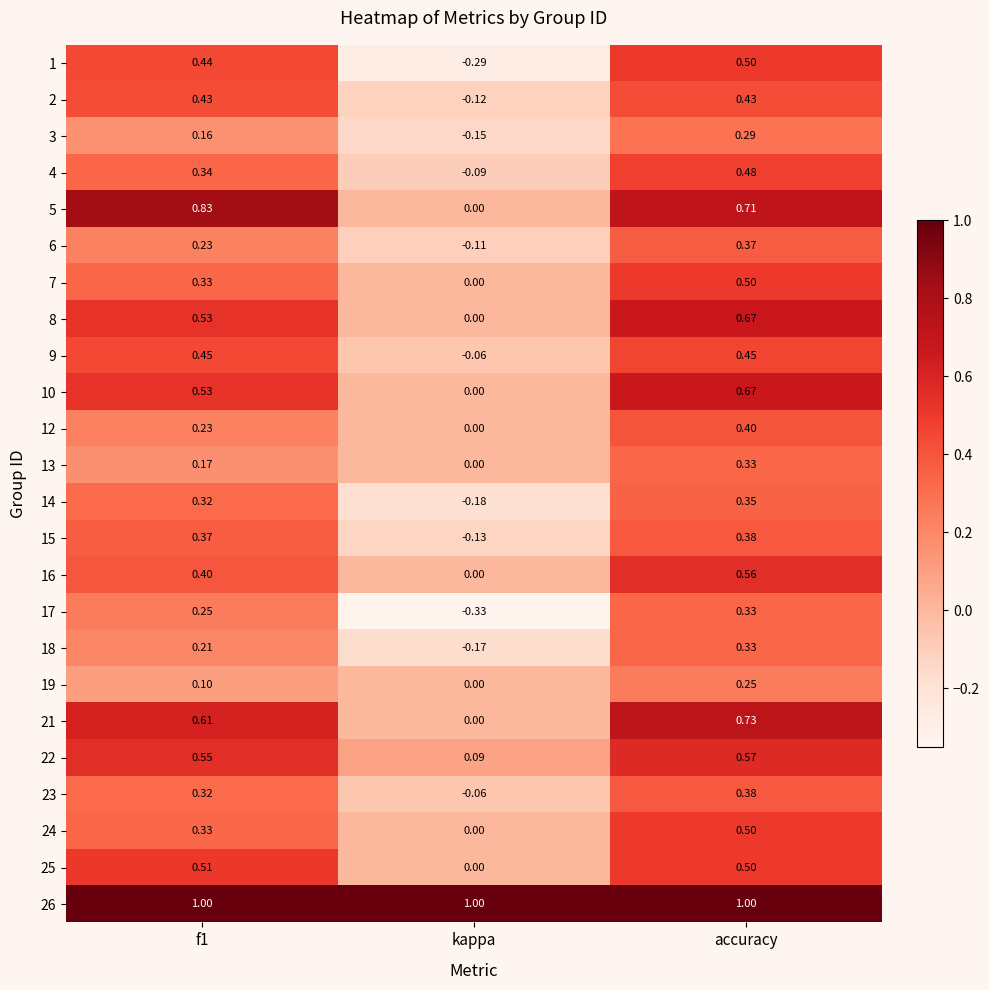

How many data points does each series have?

3